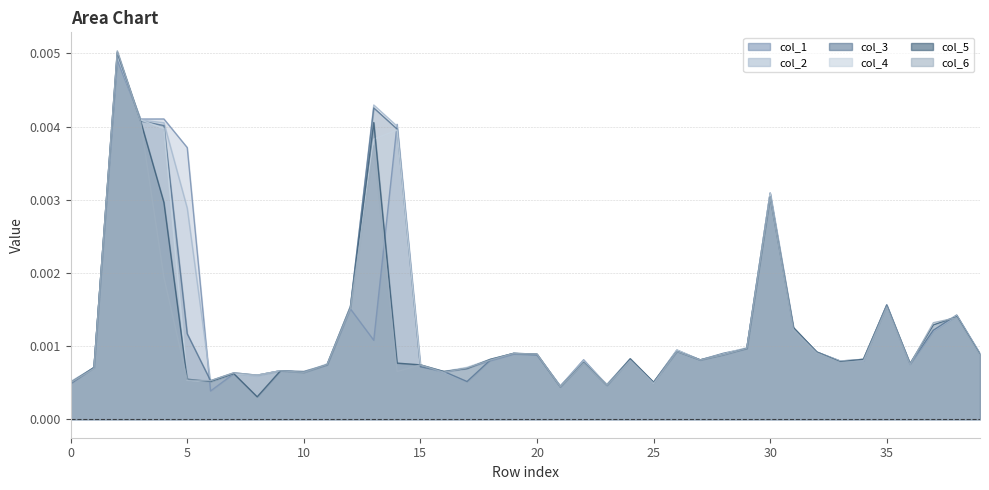

True or false: col_6 has a value of 0.0 at 8.

False